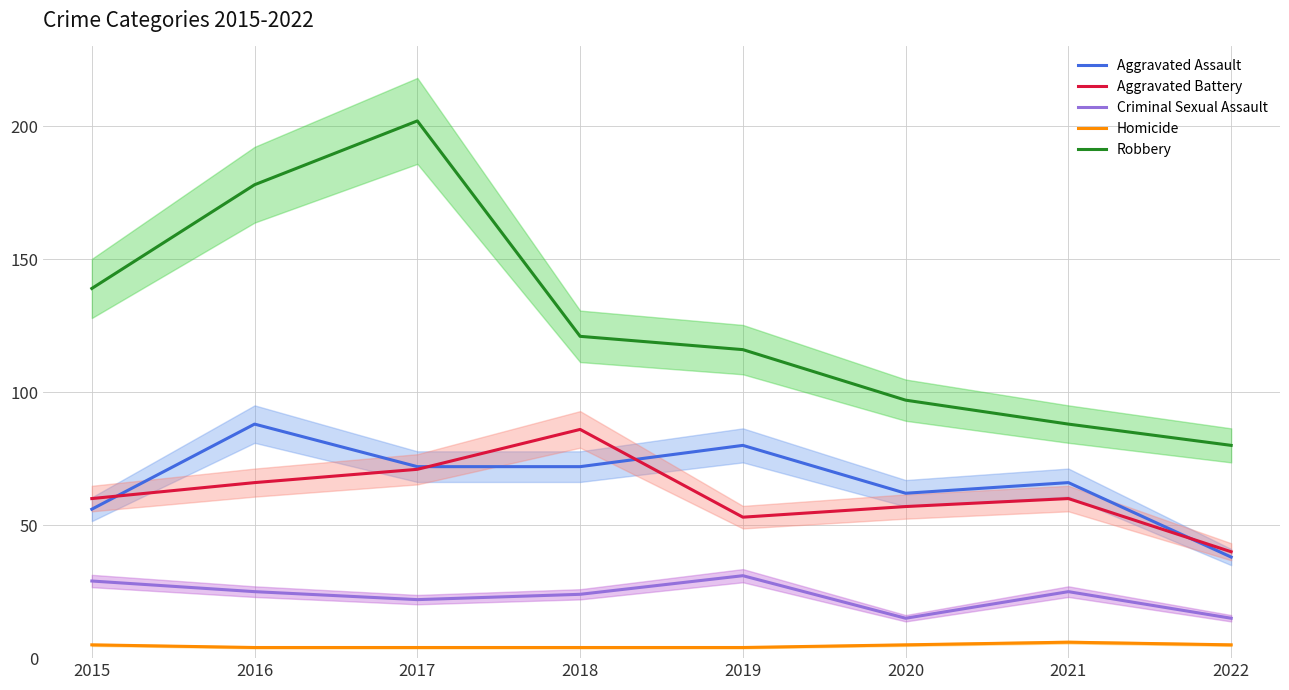

True or false: Aggravated Battery and Robbery intersect in this chart.

False